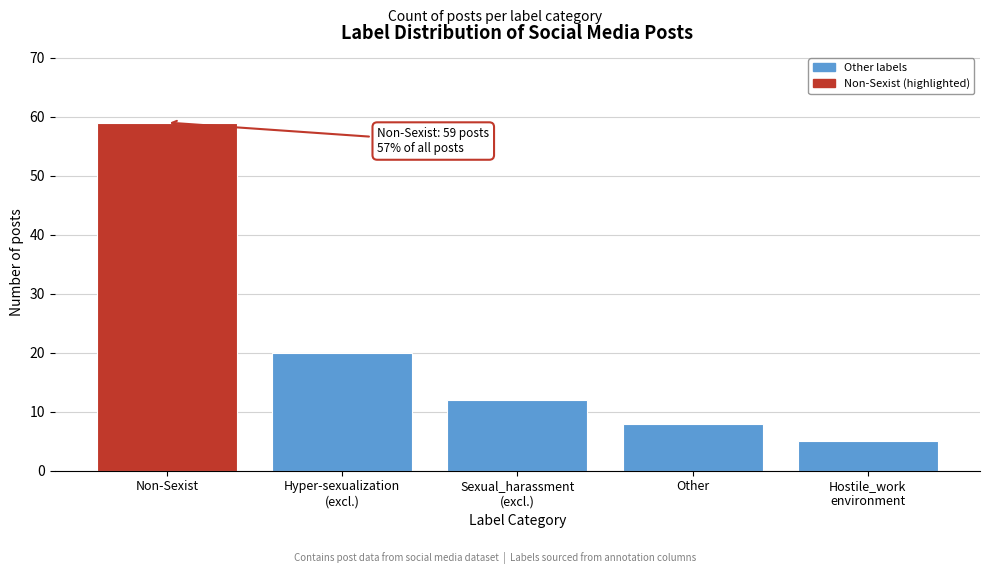

Reading left to right, what are all the values shown in this chart?

59	20	12	8	5